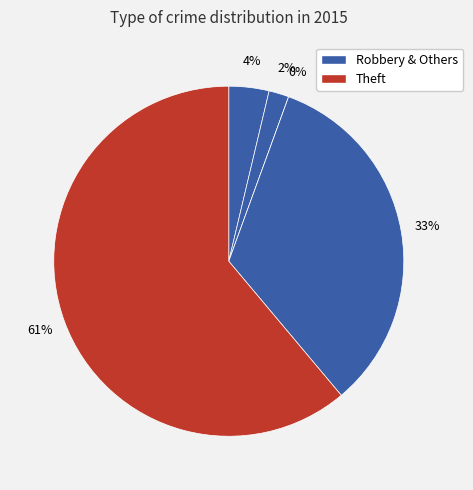

True or false: Aggravated Assault accounts for 16% of the total.

False